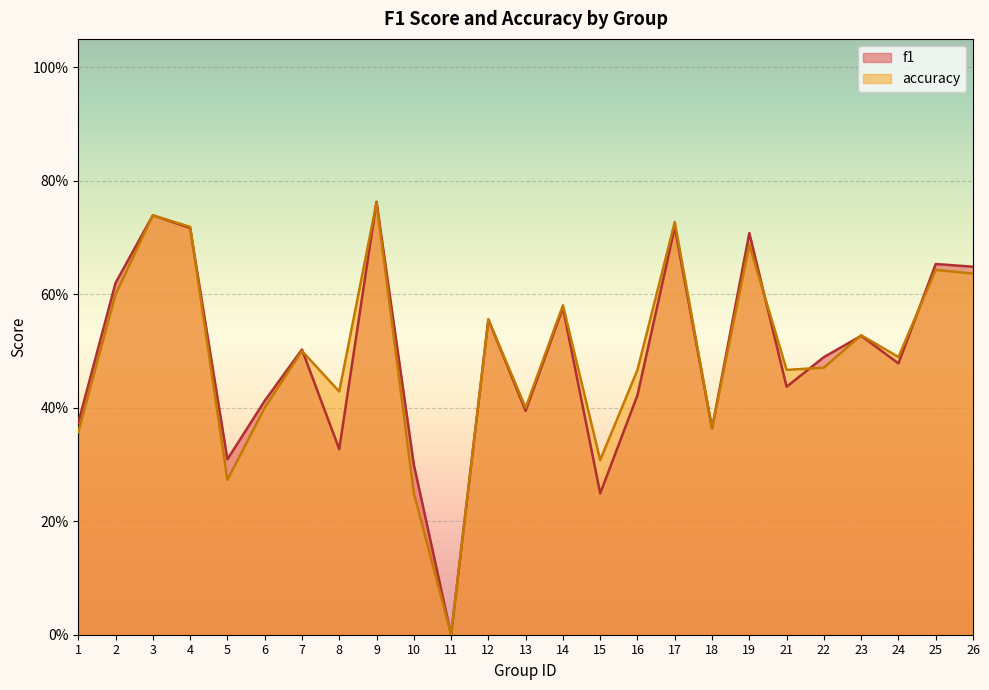

Which series changed the most between 6 and 24?

accuracy